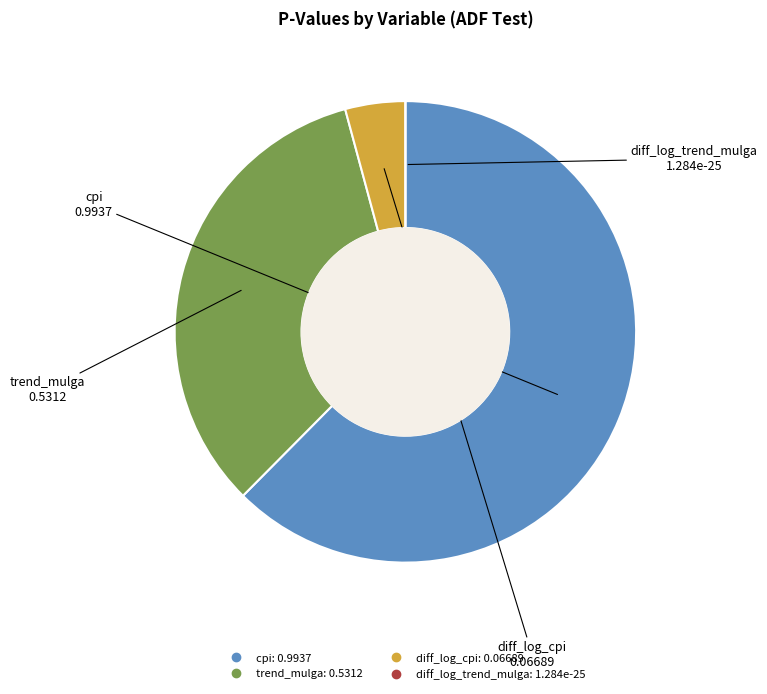

Between cpi and diff_log_cpi, which is larger?

cpi